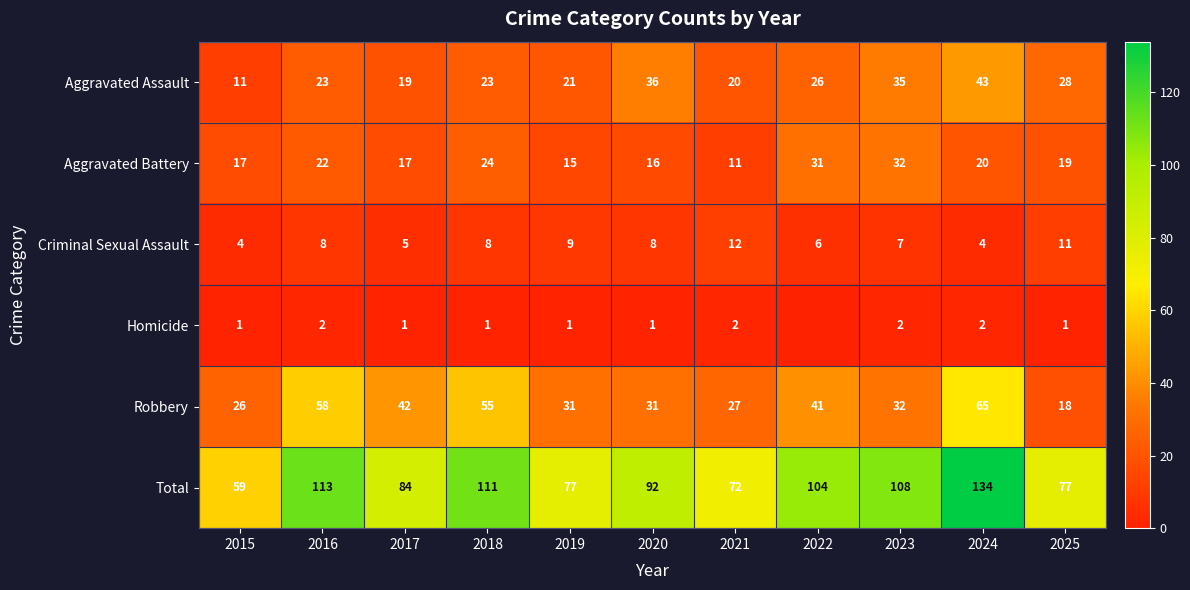

What is the approximate value of Criminal Sexual Assault at 2025?

11